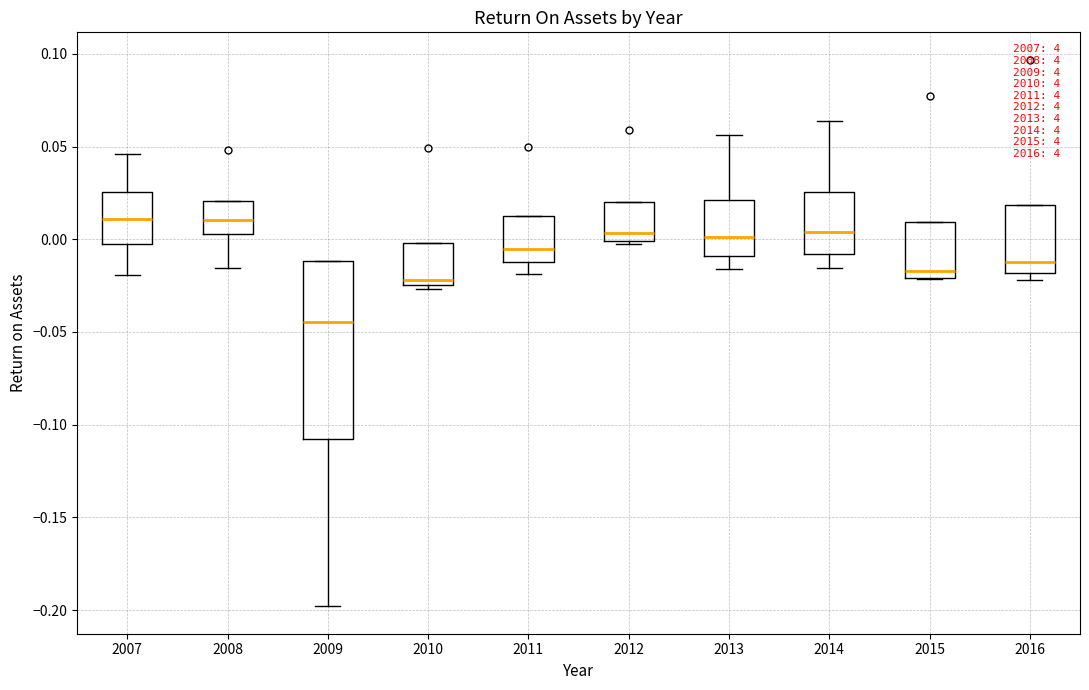

Which box has the lowest median line?

2009